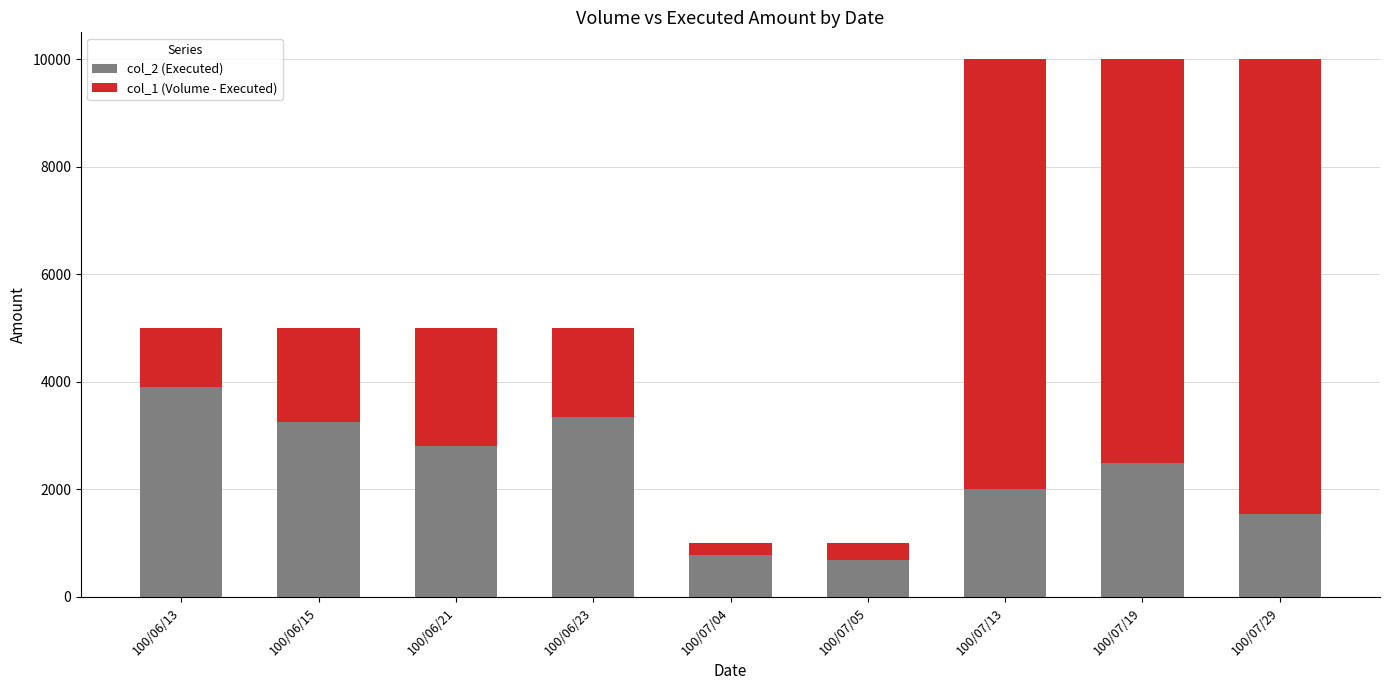

What is the minimum value for col_2 (Executed)?

680